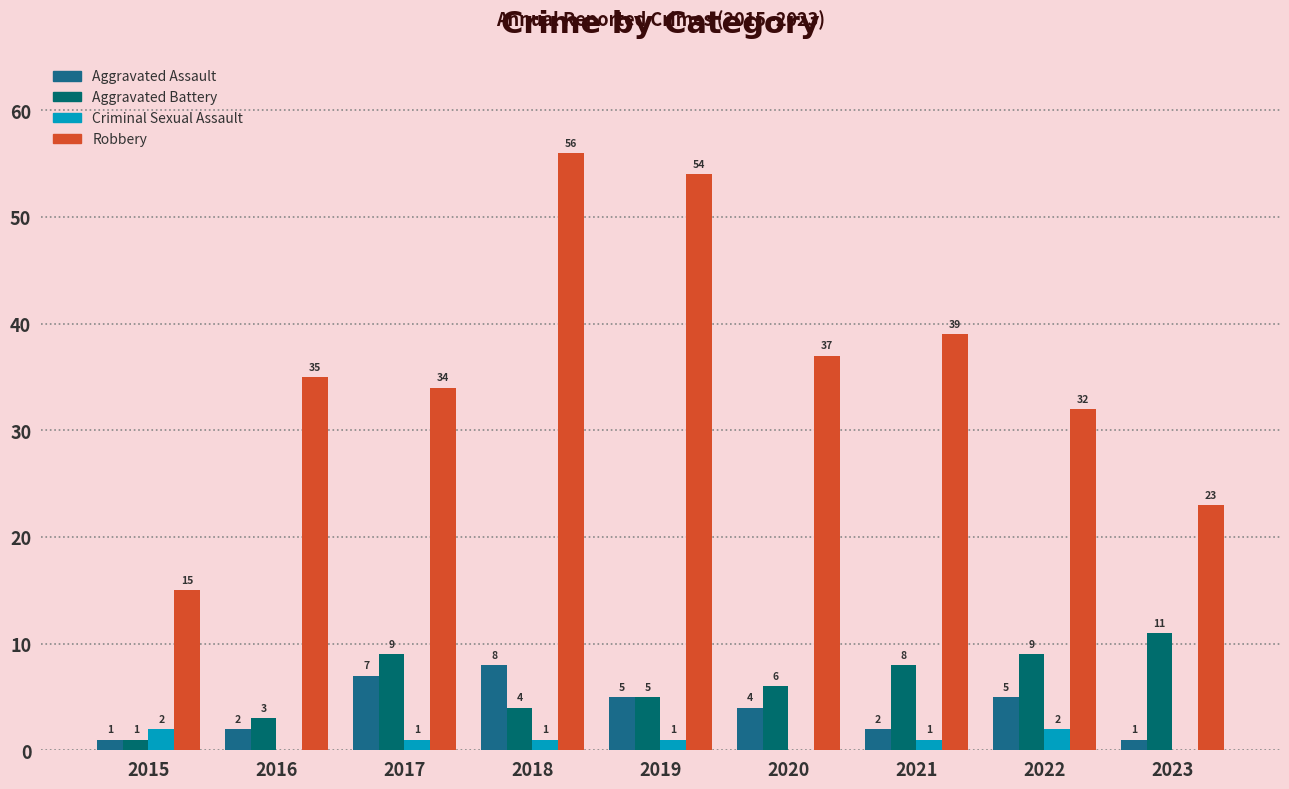

The Criminal Sexual Assault series shows 2 at 2017. True or false?

False